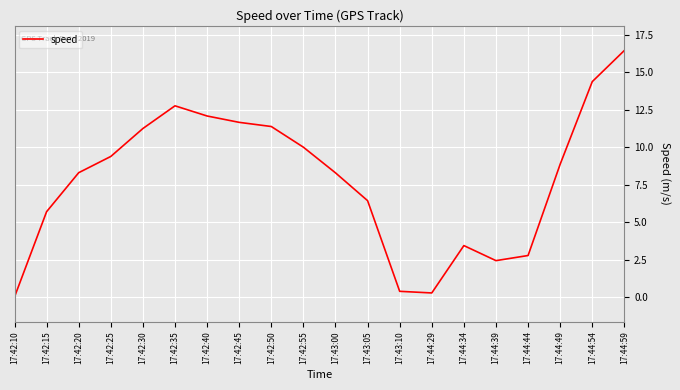

Reading left to right, extract all data points from this chart.

0.0	5.7	8.3	9.4	11.3	12.8	12.1	11.7	11.4	10.0	8.3	6.4	0.4	0.3	3.4	2.4	2.8	8.9	14.4	16.5